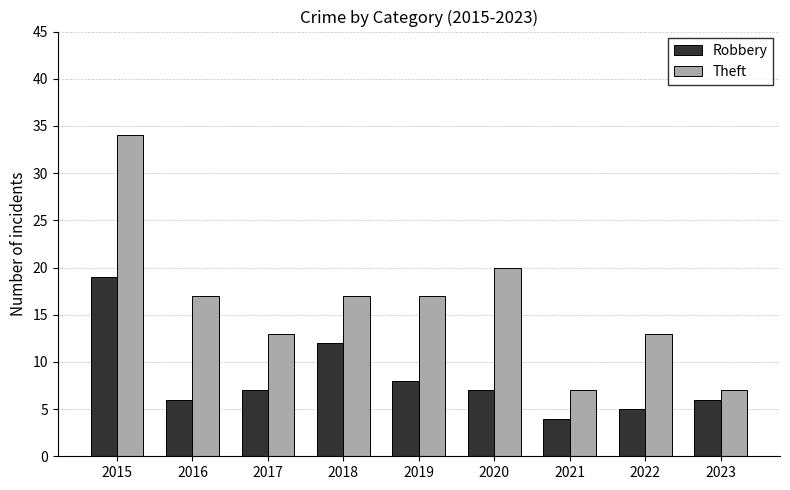

True or false: Theft has a value of 5 at 2021.

False